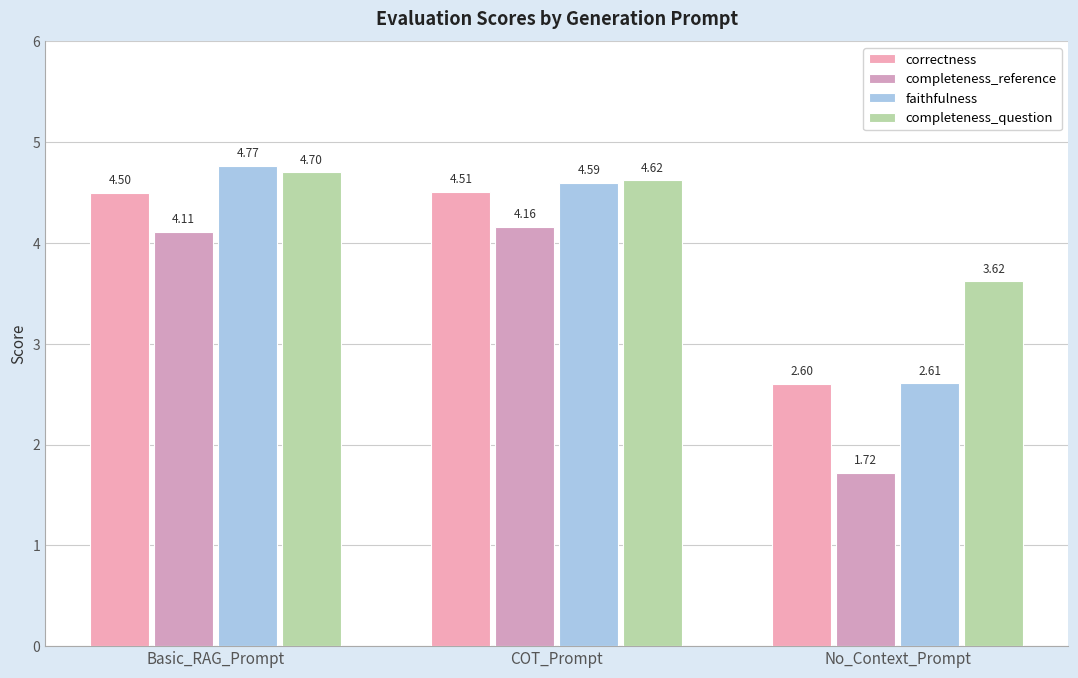

Rank the series by their maximum value, from lowest to highest.

completeness_reference, correctness, completeness_question, faithfulness